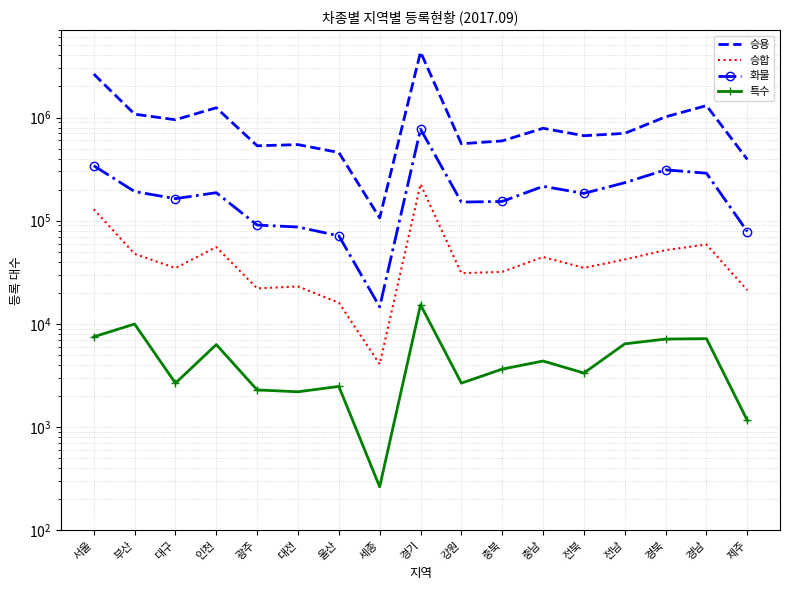

What is the label of the 17th point from the left?

제주